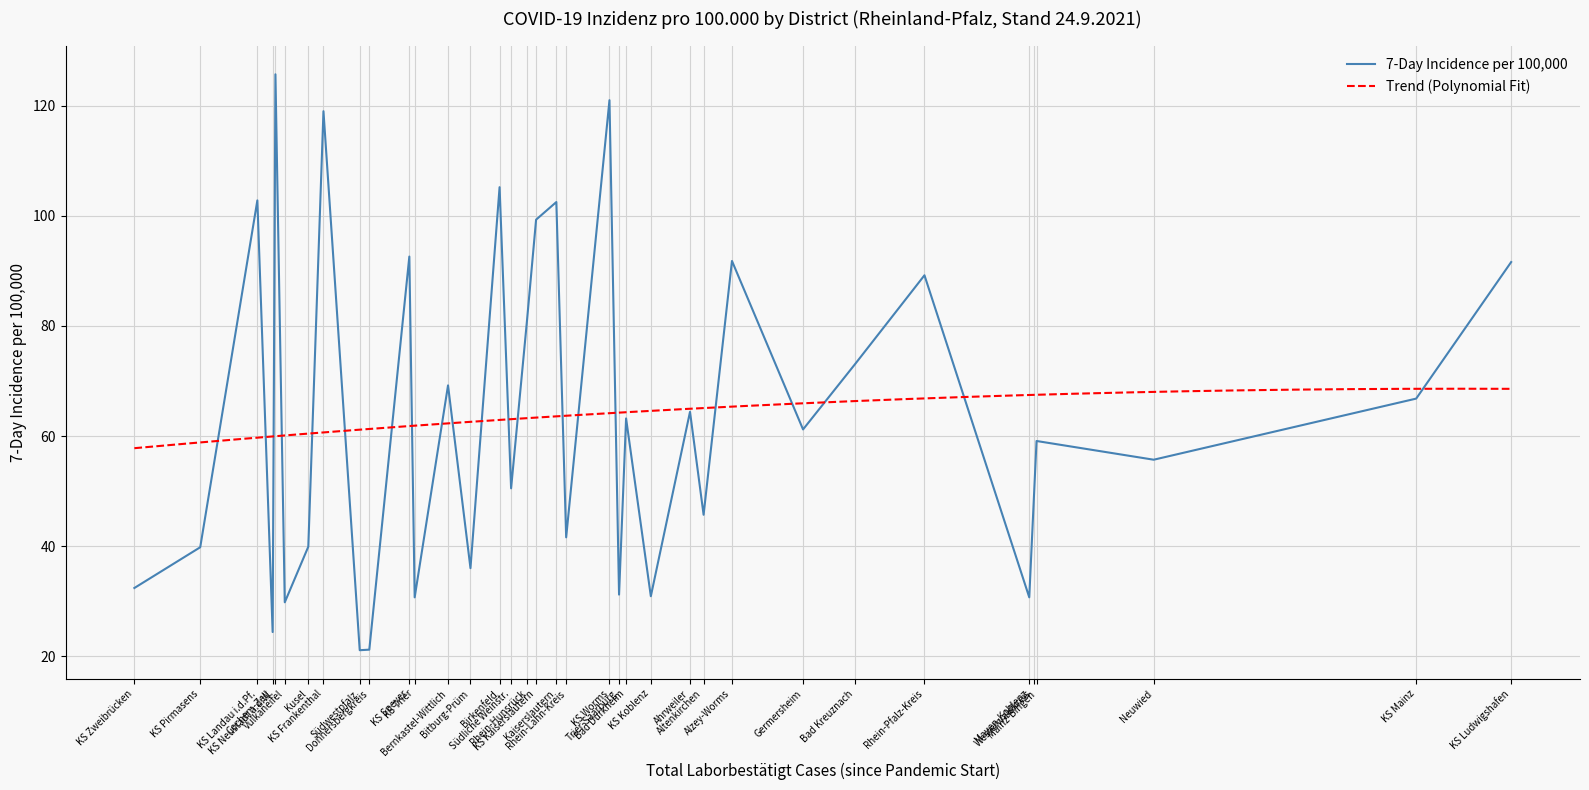

What is the sum of all values?

2287.8